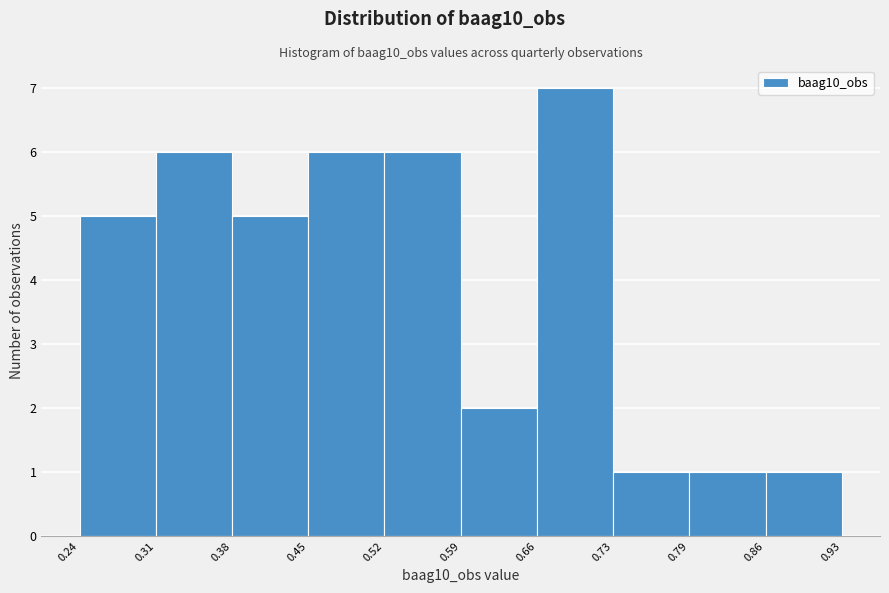

Reading left to right, list every bar in this chart as the range it spans on the x-axis followed by its height. The values are not printed on the chart, so give them approximately, as read against the axis.

0.24 to 0.31: 5
0.31 to 0.38: 6
0.38 to 0.45: 5
0.45 to 0.52: 6
0.52 to 0.59: 6
0.59 to 0.66: 2
0.66 to 0.73: 7
0.73 to 0.79: 1
0.79 to 0.86: 1
0.86 to 0.93: 1